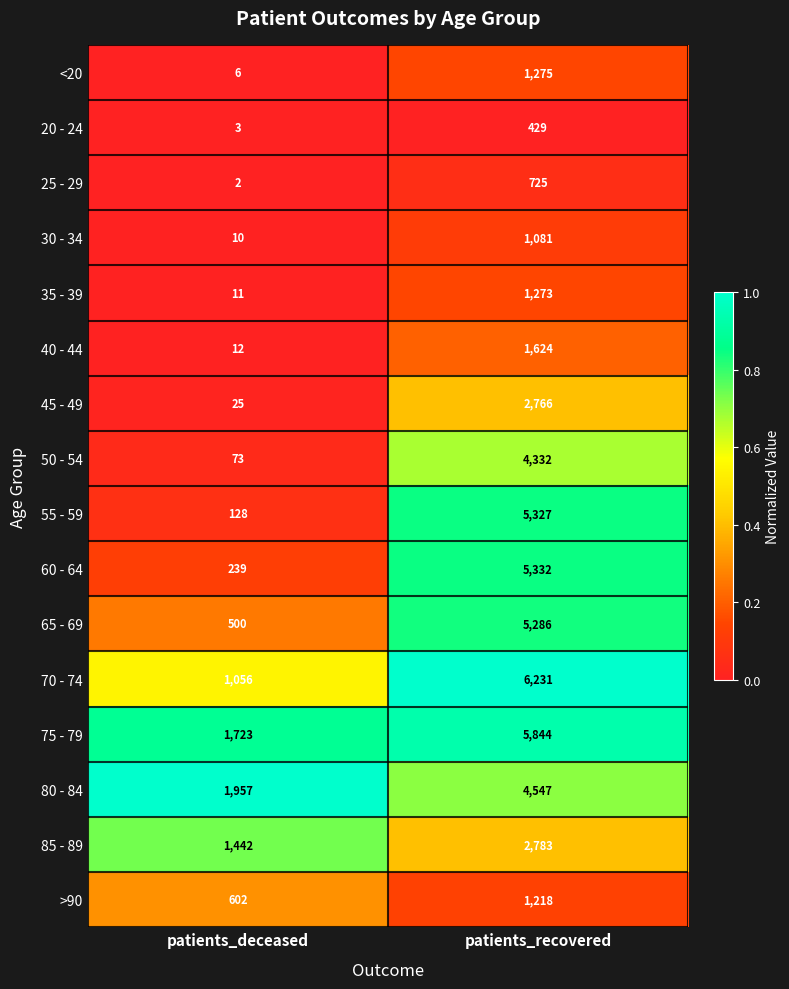

What is the greatest value displayed?

6231